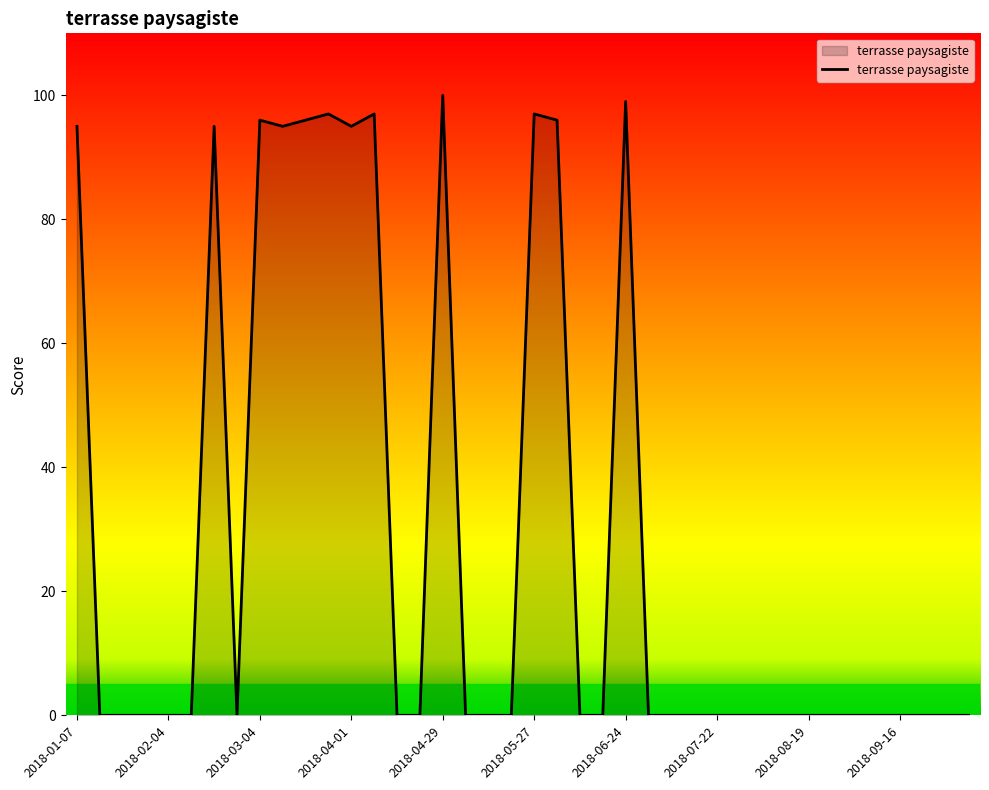

Does the chart display data point markers on the line(s)?

No